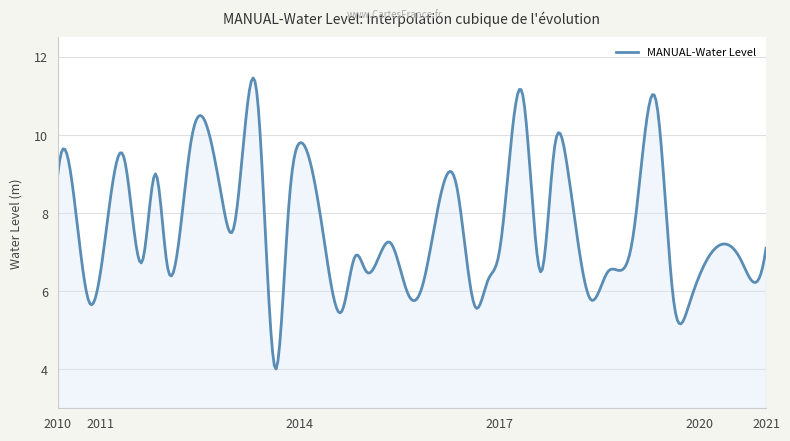

What is the minimum value shown in the chart?

4.0